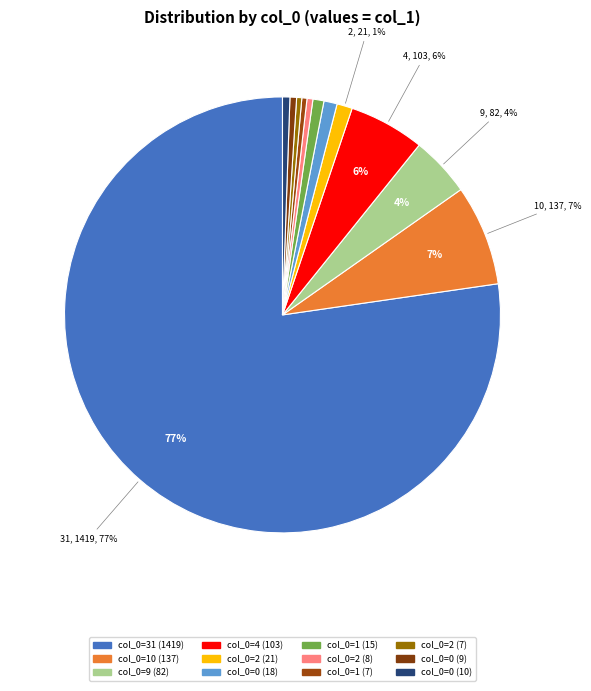

Rank the categories by value from highest to lowest.

31, 10, 4, 9, 2, 0, 1, 0, 0, 2, 1, 2